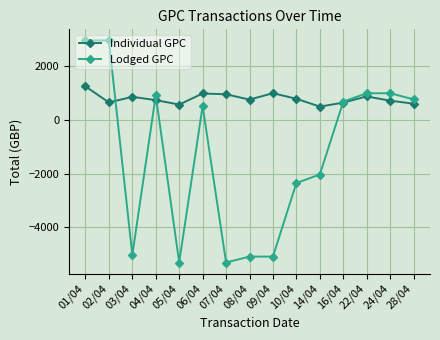

Count the number of data series in this chart.

2